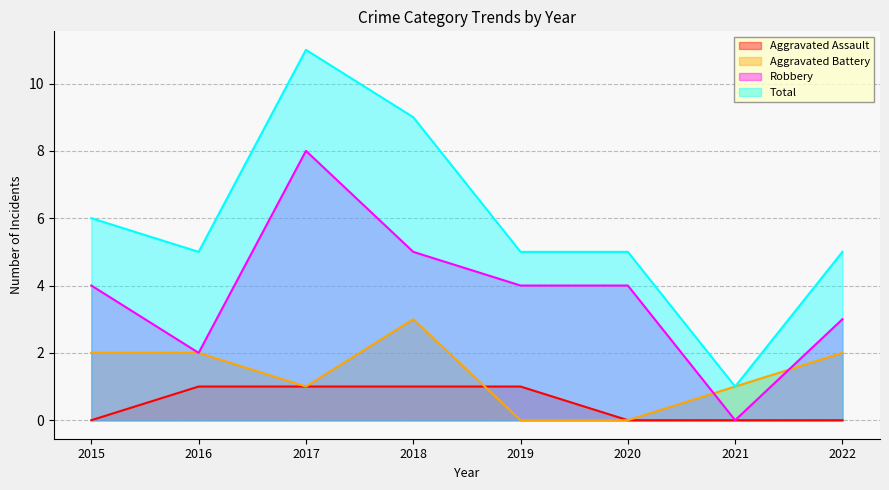

Reading left to right, extract all data points from this chart.

Aggravated Assault: 2015=0	2016=1	2017=1	2018=1	2019=1	2020=0	2021=0	2022=0
Aggravated Battery: 2015=2	2016=2	2017=1	2018=3	2019=0	2020=0	2021=1	2022=2
Robbery: 2015=4	2016=2	2017=8	2018=5	2019=4	2020=4	2021=0	2022=3
Total: 2015=6	2016=5	2017=11	2018=9	2019=5	2020=5	2021=1	2022=5